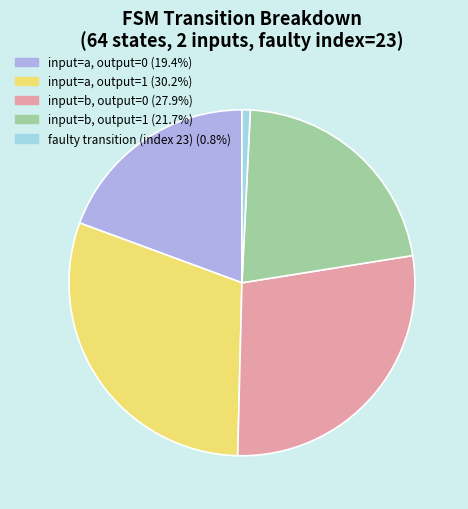

How many segments does this pie chart have?

5